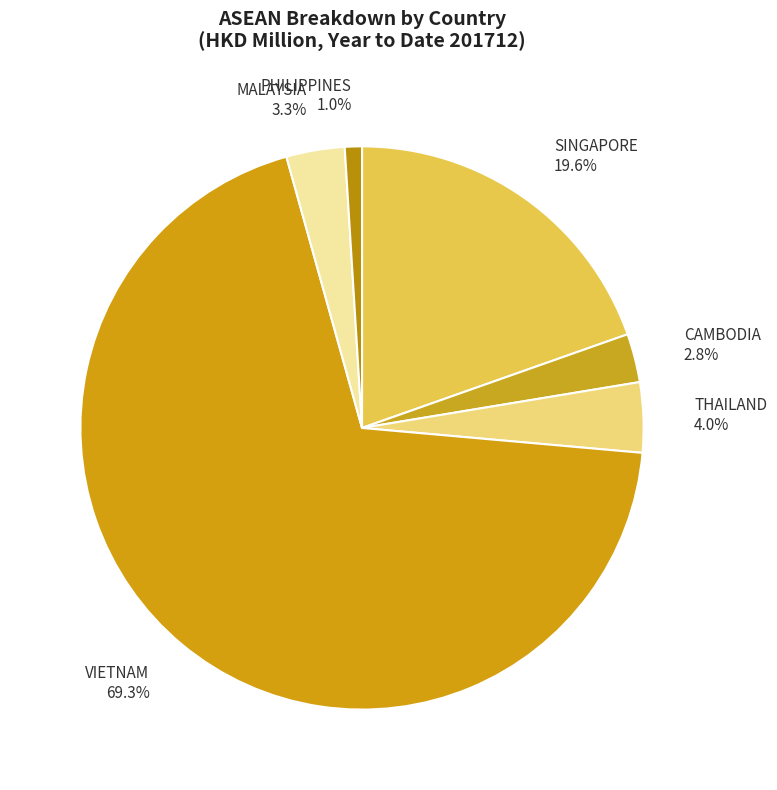

To the nearest percent, what is the combined percentage of MALAYSIA and THAILAND?

7%